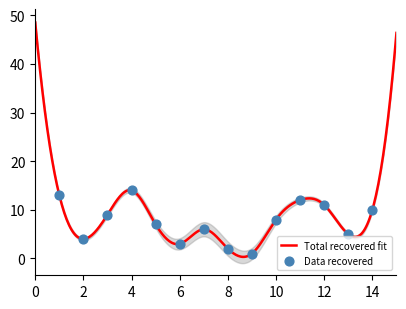

What is the highest value of the Total recovered fit series?

48.5